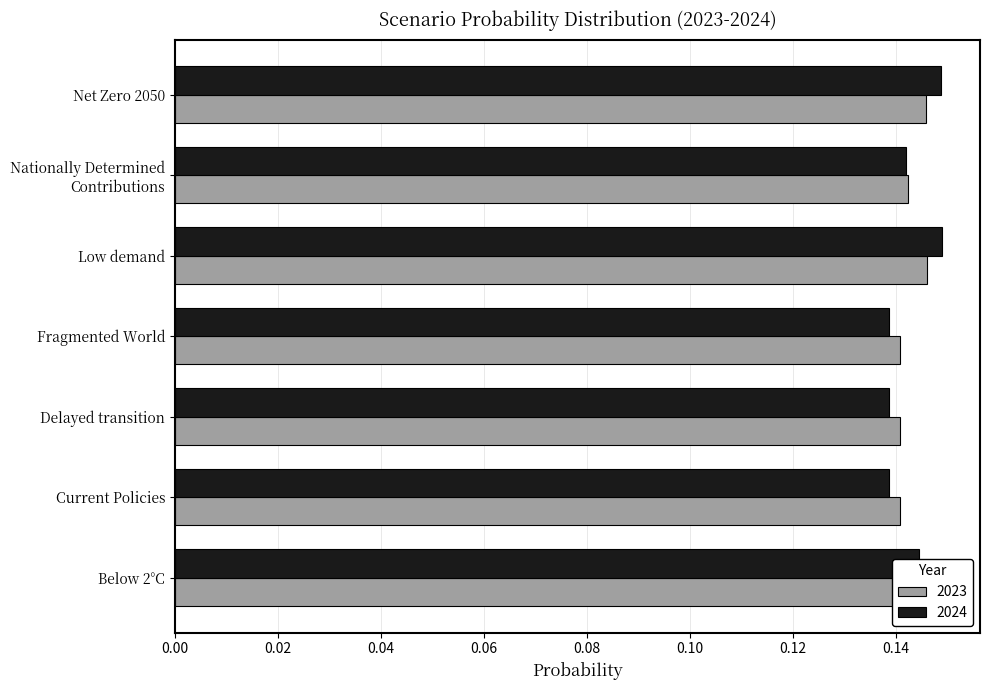

True or false: 2023 has a value of 0.2 at Current Policies.

False